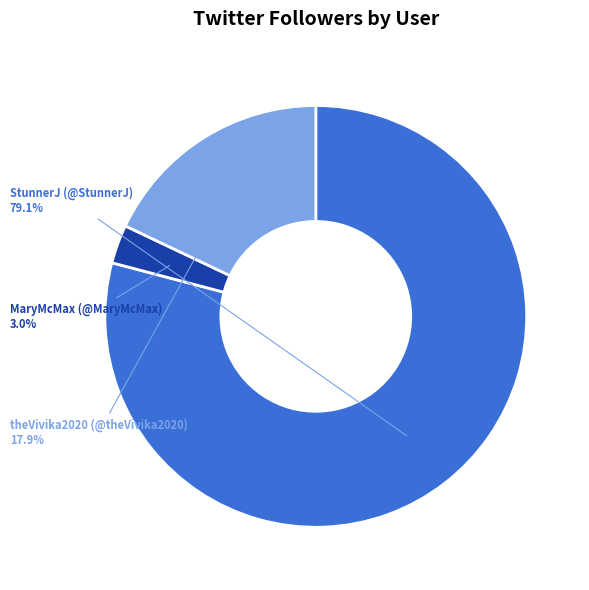

To the nearest percent, what is the difference between the largest and smallest slice percentages?

76%